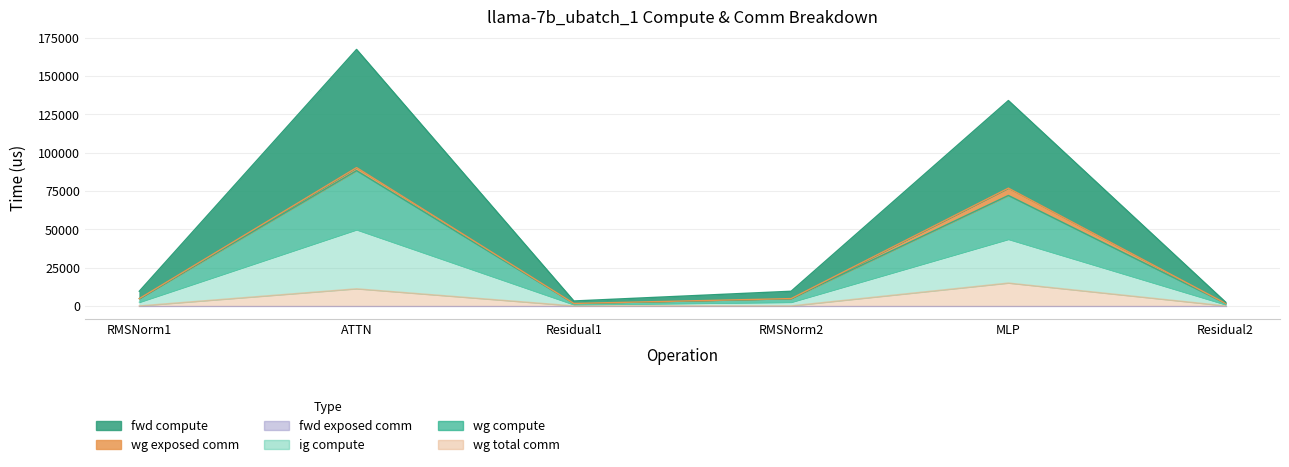

What position from the left is Residual1?

3